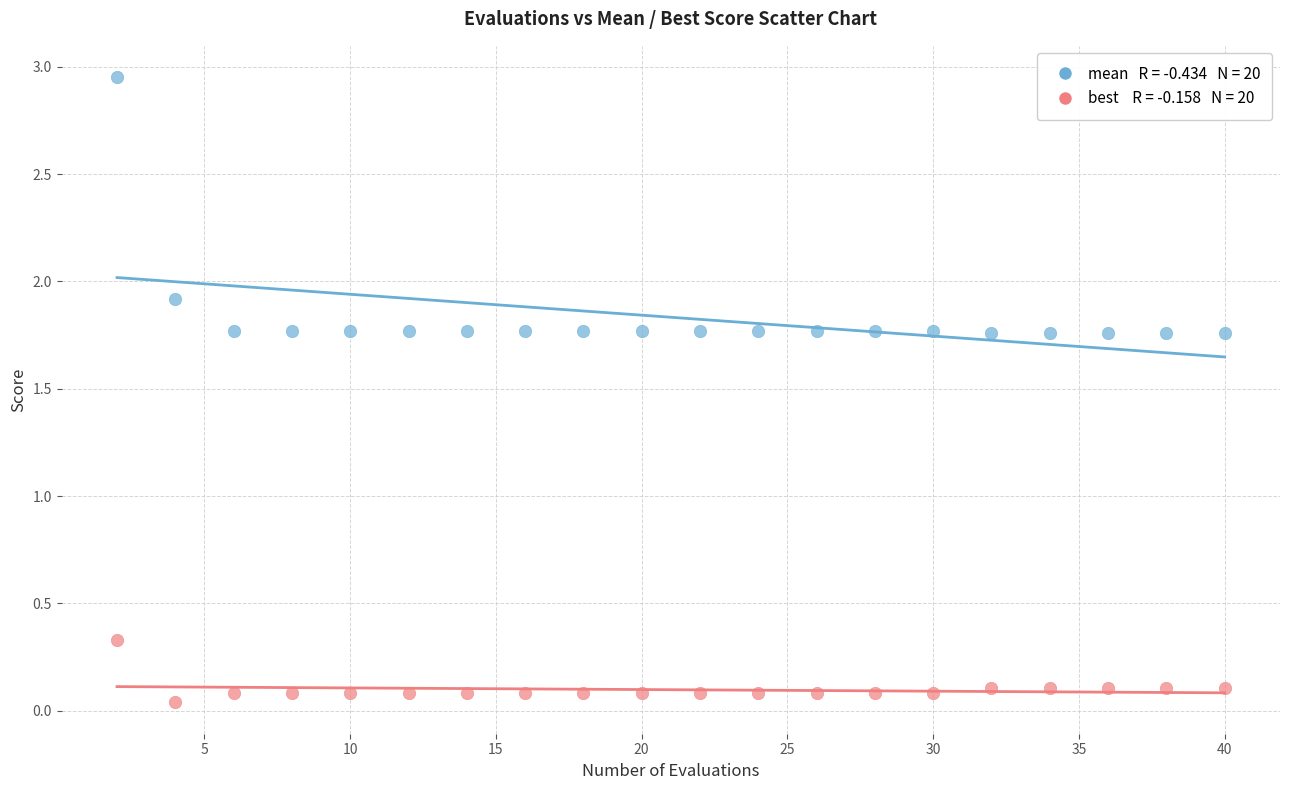

Across all series, what Y value is closest to 1?

0.3